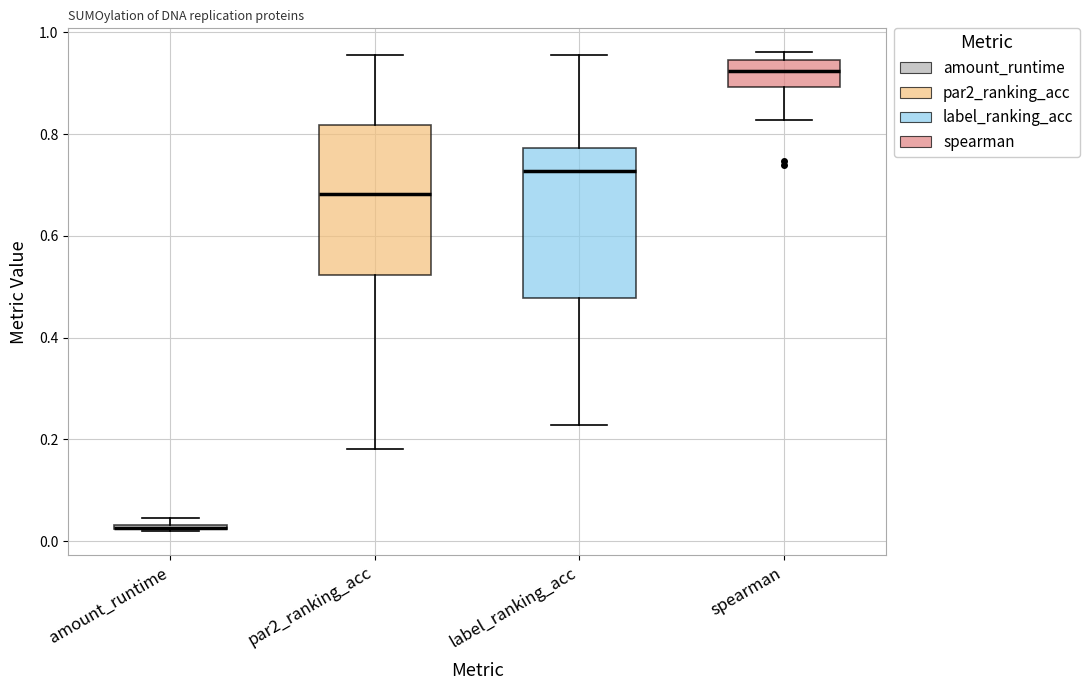

Where does the lower whisker of the box for par2_ranking_acc end on the y-axis? The values are not printed on the chart, so give them approximately, as read against the axis.

0.18